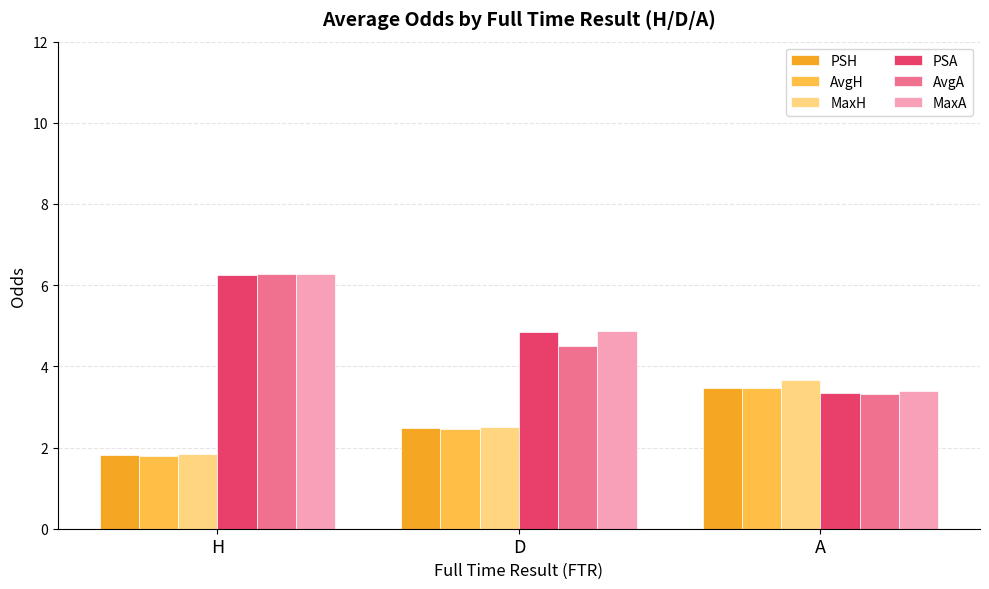

Reading right to left, extract all data points from this chart.

PSH: A=3.5	D=2.5	H=1.8
AvgH: A=3.5	D=2.5	H=1.8
MaxH: A=3.7	D=2.5	H=1.8
PSA: A=3.4	D=4.8	H=6.2
AvgA: A=3.3	D=4.5	H=6.3
MaxA: A=3.4	D=4.9	H=6.3